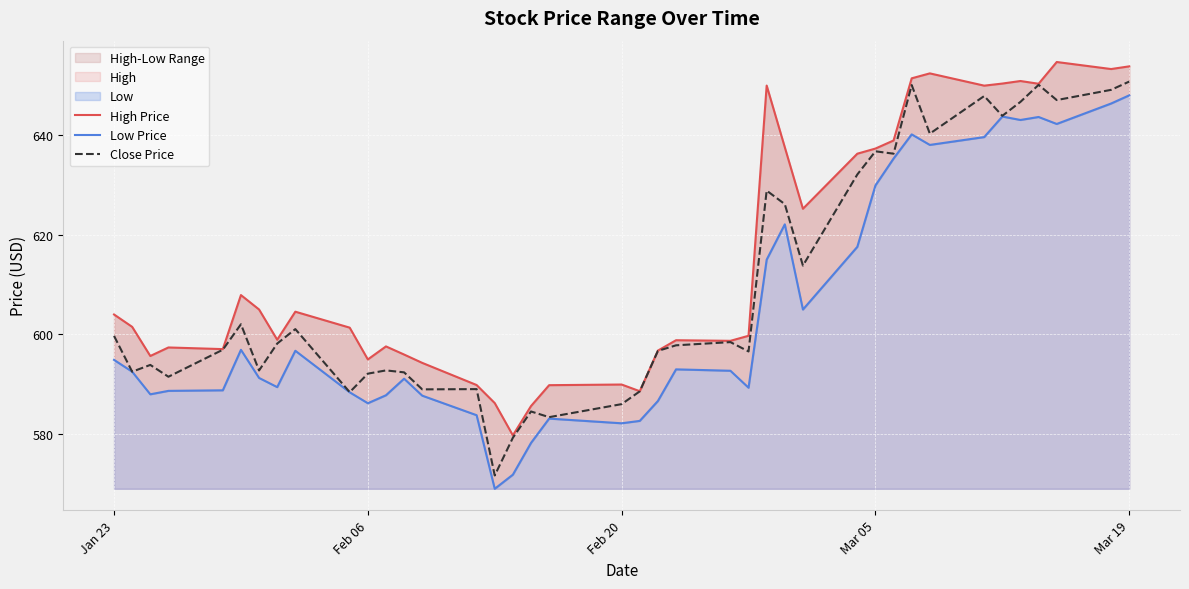

In Low Price, how many points are higher than both neighbors (excluding endpoints)?

9